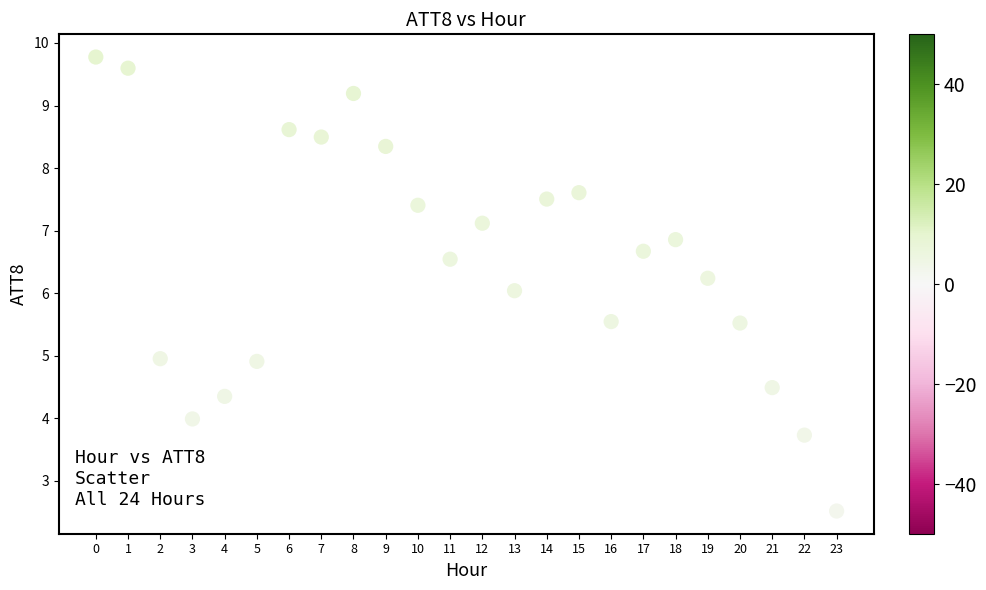

What is the range of Y values (max minus min)?

7.3